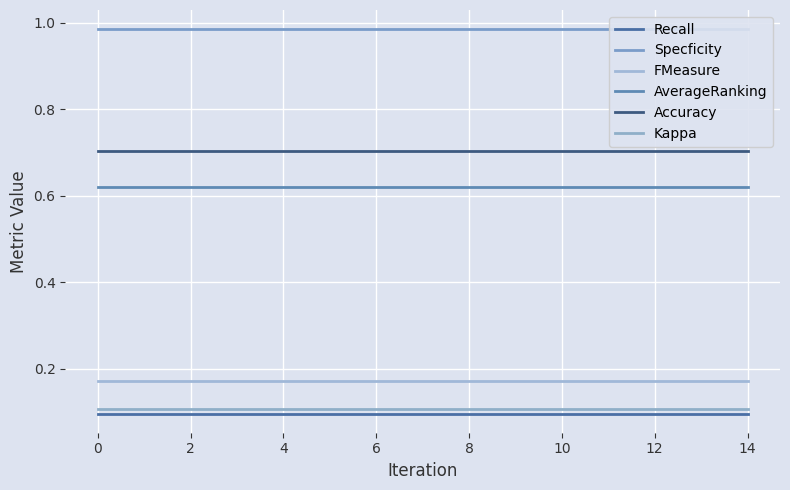

What is the maximum value shown in the chart?

1.0